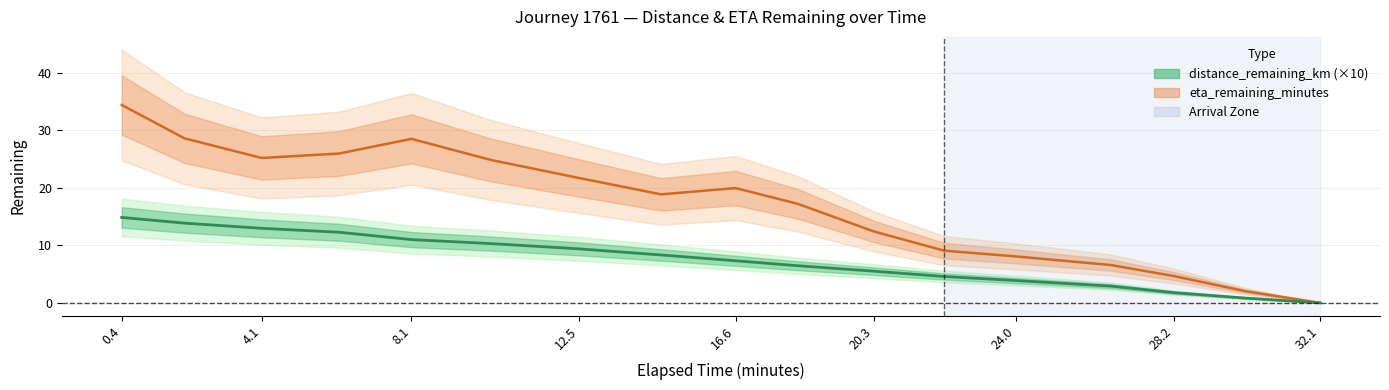

Is the value of distance_remaining_km at 10.14 greater than the value of eta_remaining_minutes at 2.05?

No